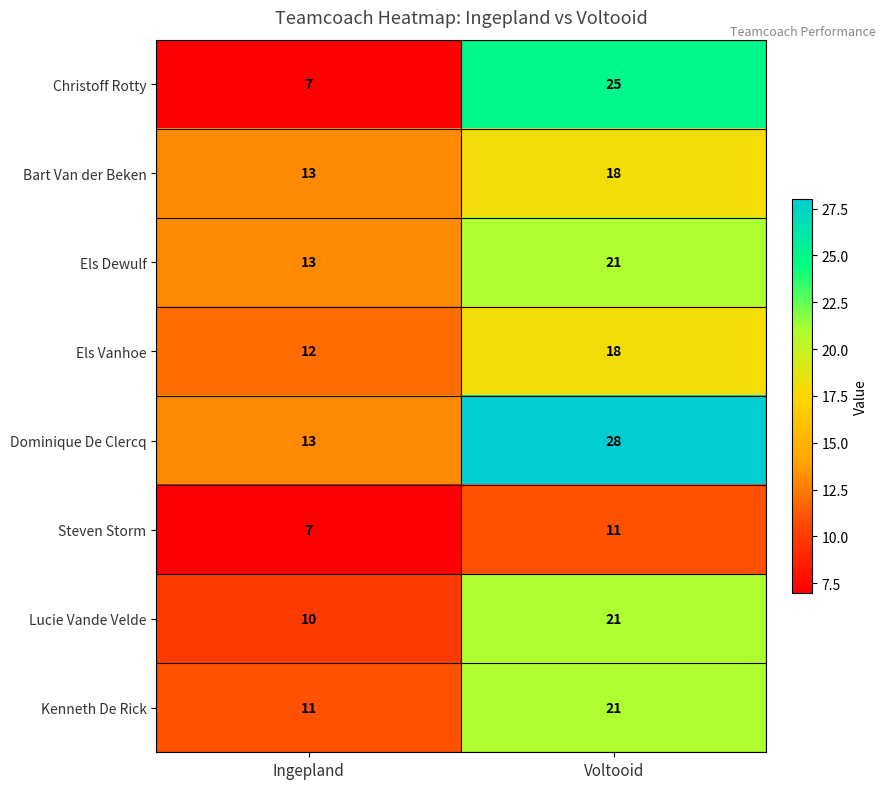

At how many categories does at least one series exceed 18?

1